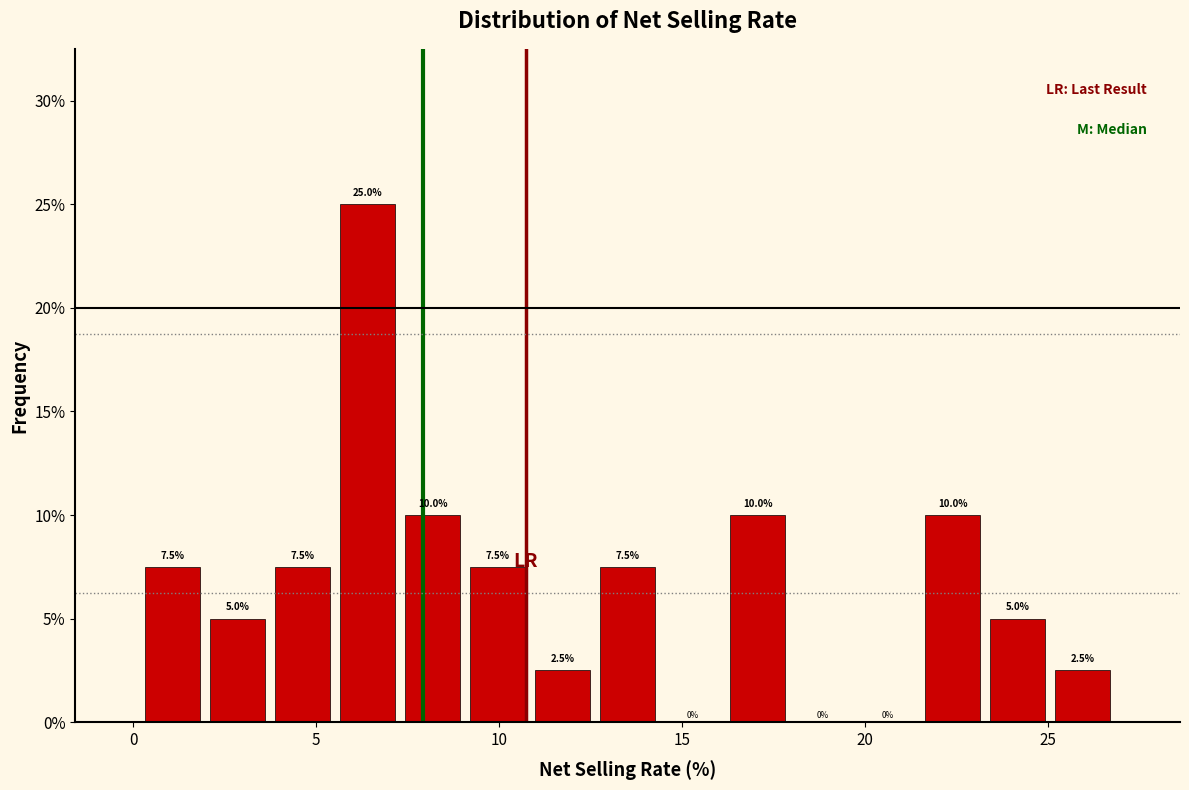

Around what value on the x-axis is the tallest bar? Give the approximate position of its centre, as read against the axis.

6.5